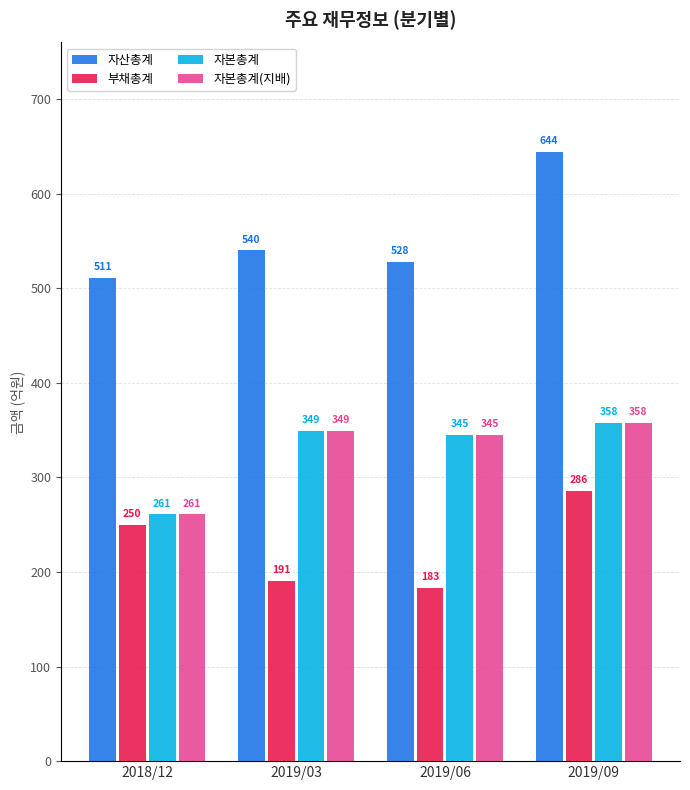

Reading right to left, transcribe all the data shown in this chart.

자산총계: 644	528	540	511
부채총계: 286	183	191	250
자본총계: 358	345	349	261
자본총계(지배): 358	345	349	261